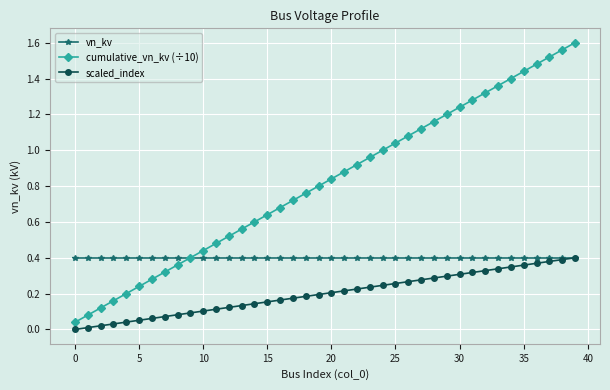

True or false: cumulative_vn_kv (÷10) has more than 0 interior local peaks.

False